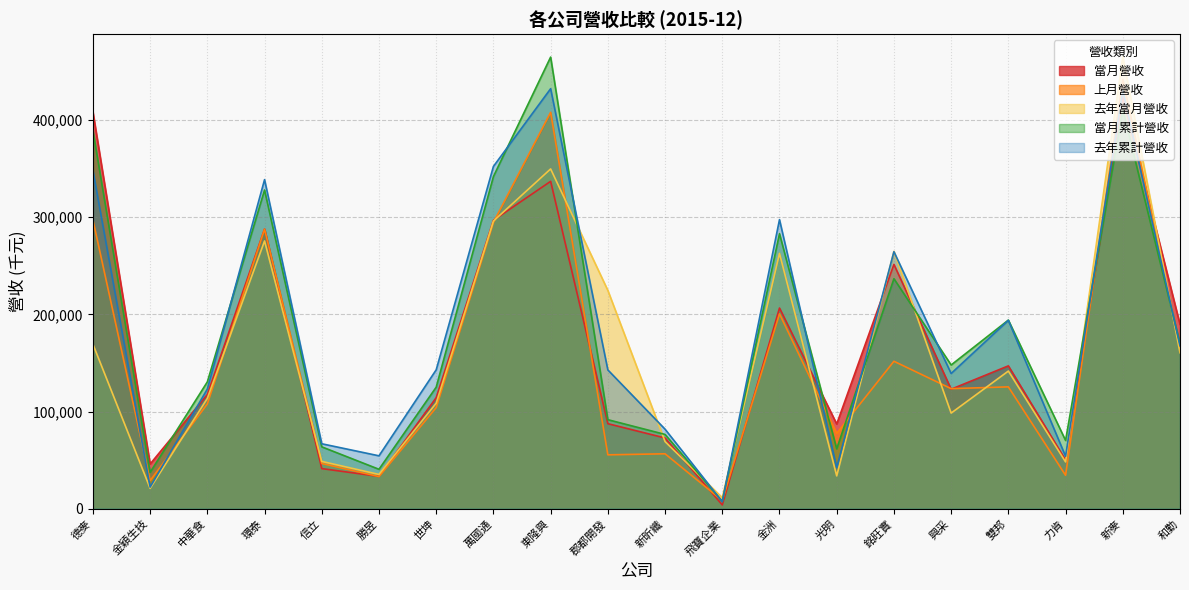

Rank the series at 興采 from lowest to highest value.

去年當月營收, 當月營收, 上月營收, 去年累計營收, 當月累計營收